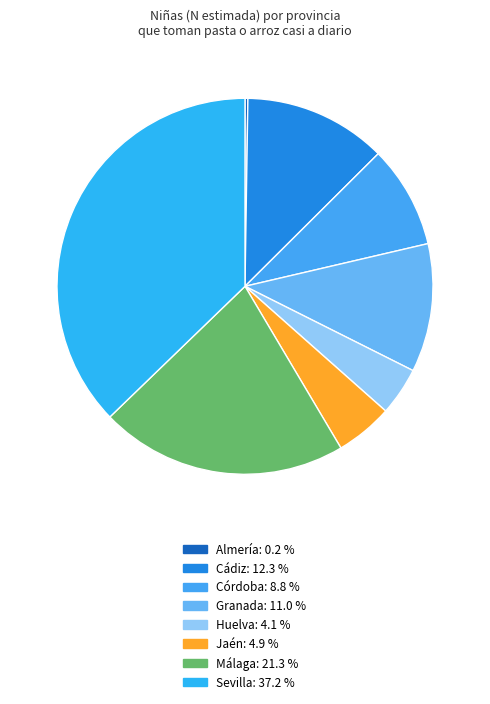

Does Sevilla represent more than half of the total?

No